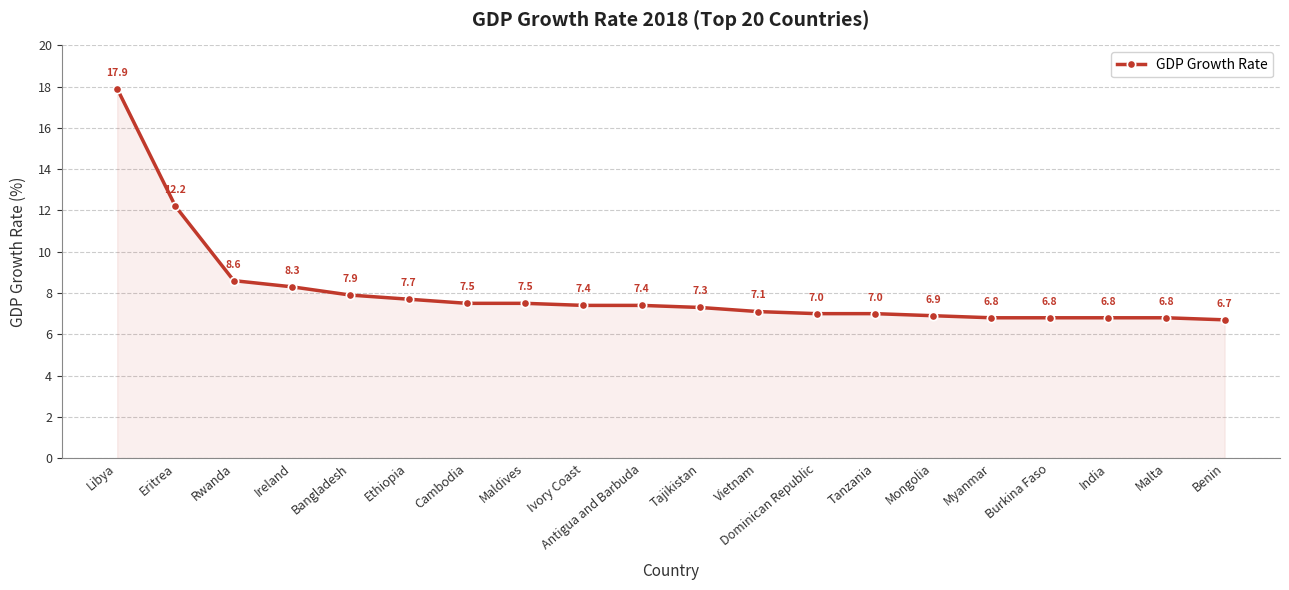

Is it true that the value at Maldives is 7.5?

True